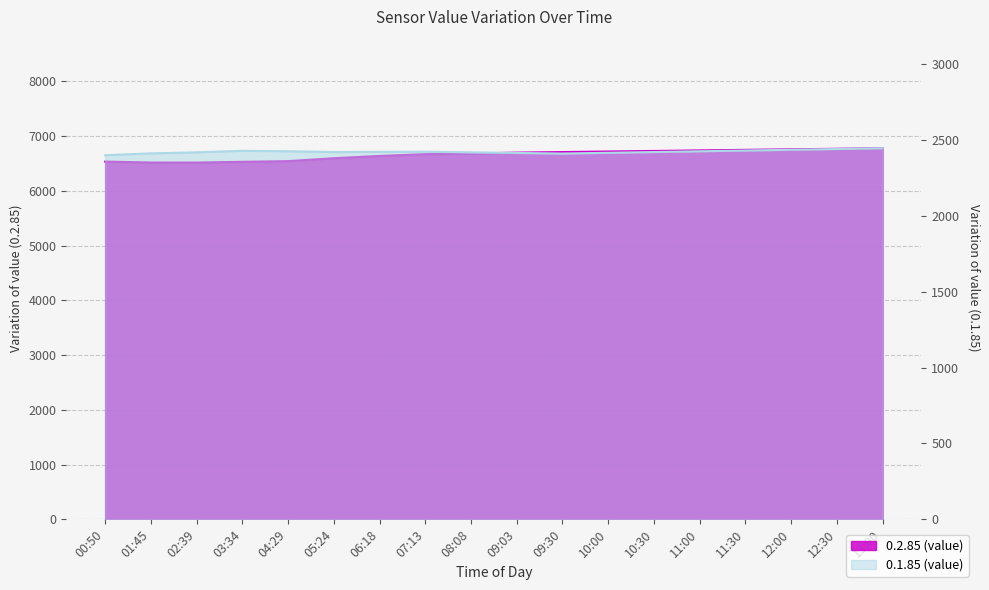

Rank the series by their average value, from lowest to highest.

0.1.85 (value), 0.2.85 (value)